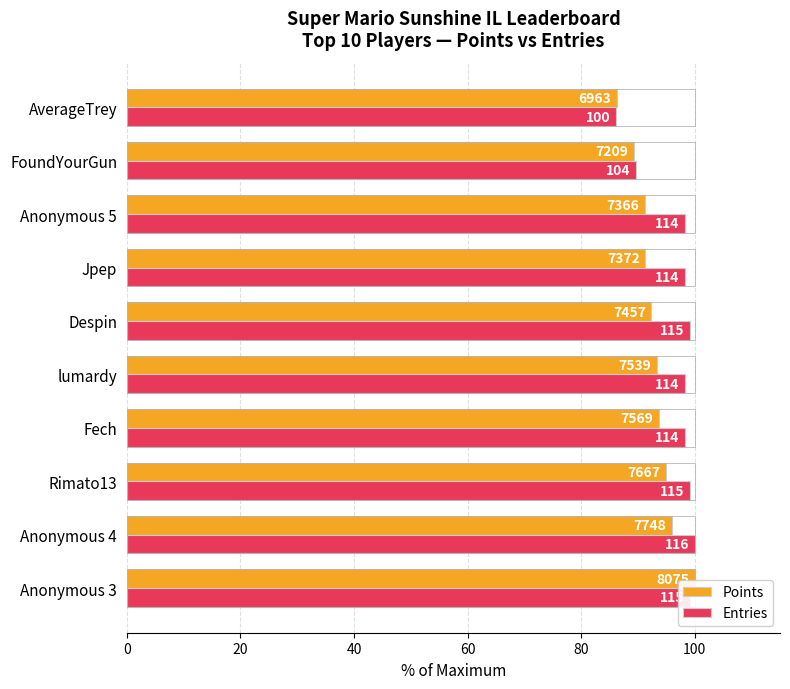

What are all the series names shown in the legend?

Points, Entries